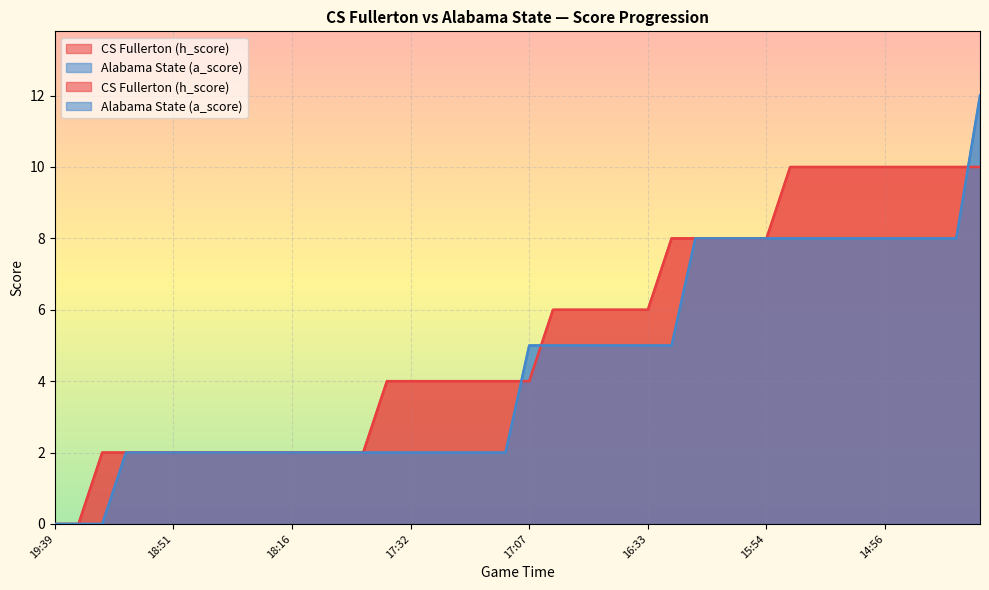

What are all the series names shown in the legend?

CS Fullerton (h_score), Alabama State (a_score)